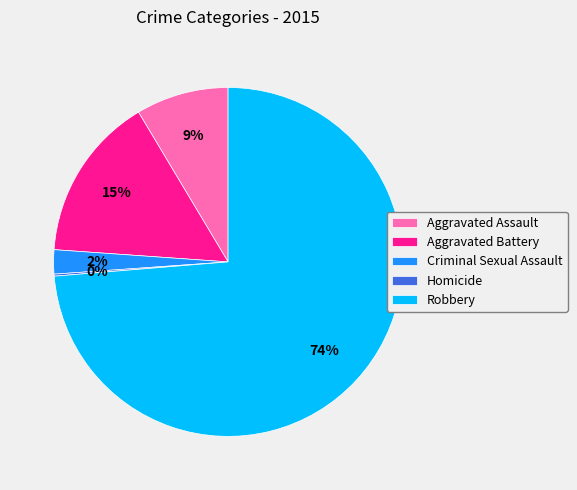

Which category has the biggest portion of the pie?

Robbery